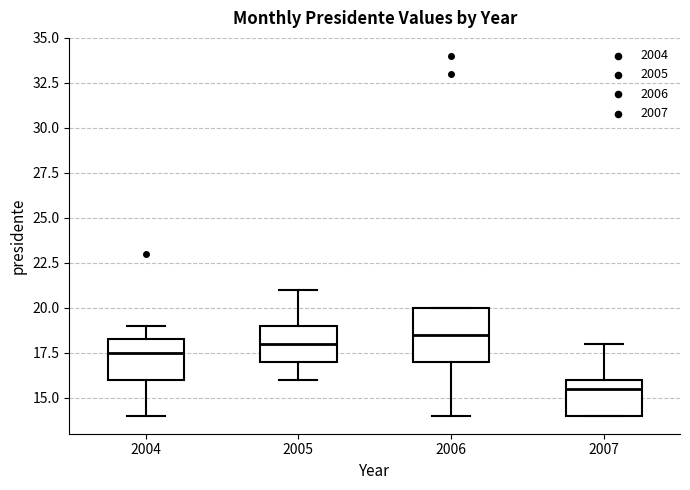

Reading left to right, read every box against the y-axis: the position of its median line, the range the box covers, and the ends of its whiskers. The values are not printed on the chart, so give them approximately, as read against the axis.

2004: median 17.5, box 16.0 to 18.5, whiskers 14.0 to 19.0
2005: median 18.0, box 17.0 to 19.0, whiskers 16.0 to 21.0
2006: median 18.5, box 17.0 to 20.0, whiskers 14.0 to 20.0
2007: median 15.5, box 14.0 to 16.0, whiskers 14.0 to 18.0